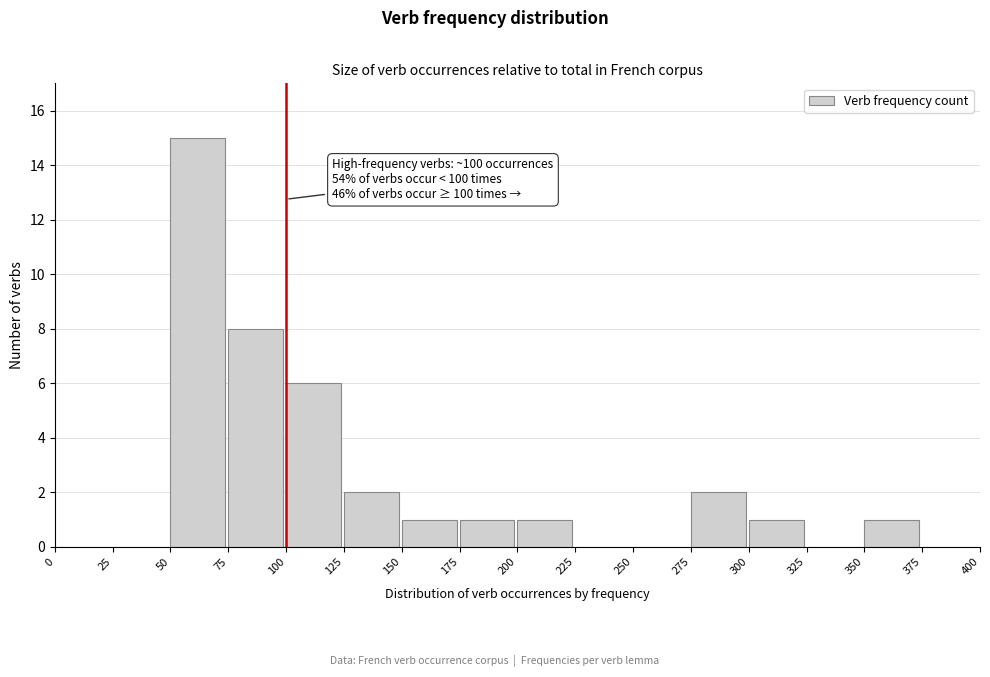

Over which range of the x-axis is the bar tallest?

50 to 75